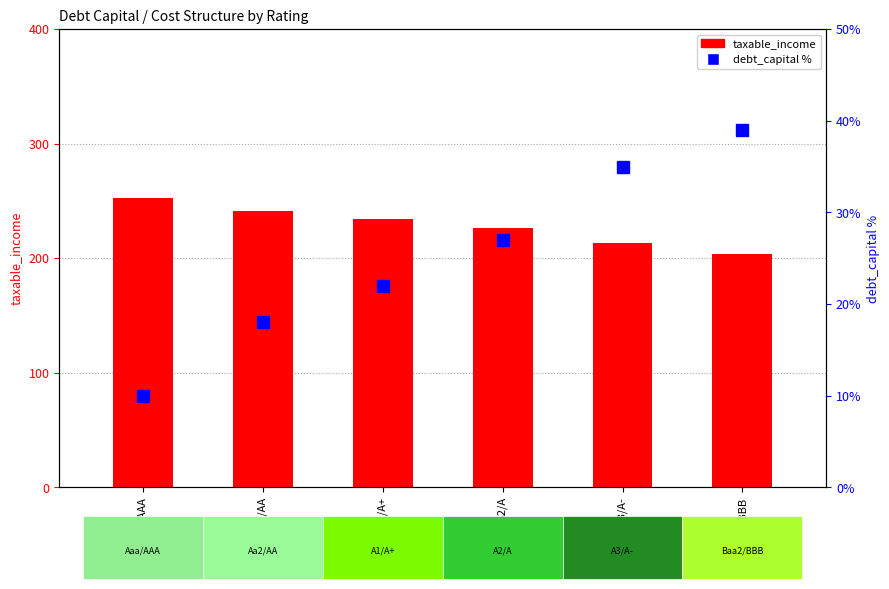

Are the bars grouped side by side (vs. stacked)?

Yes